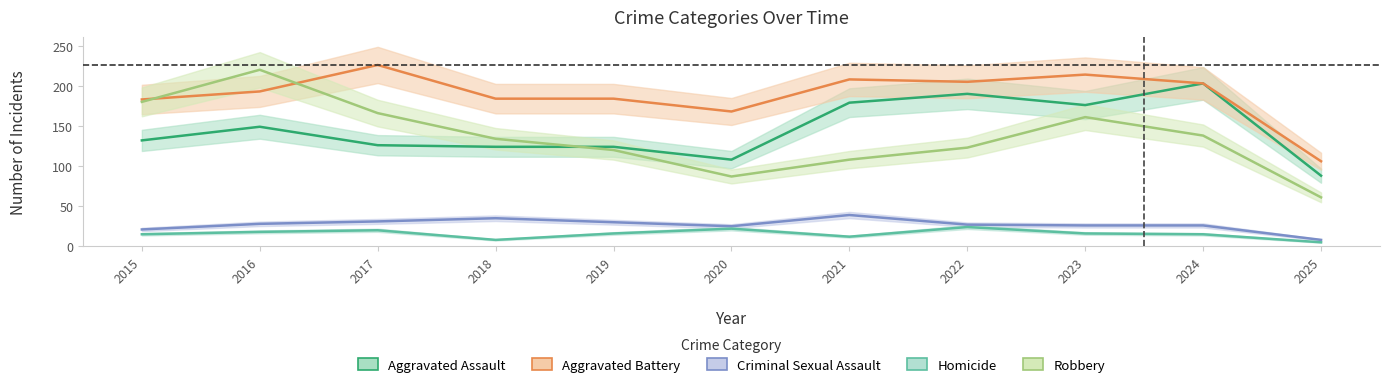

How many lines are shown in the chart?

5